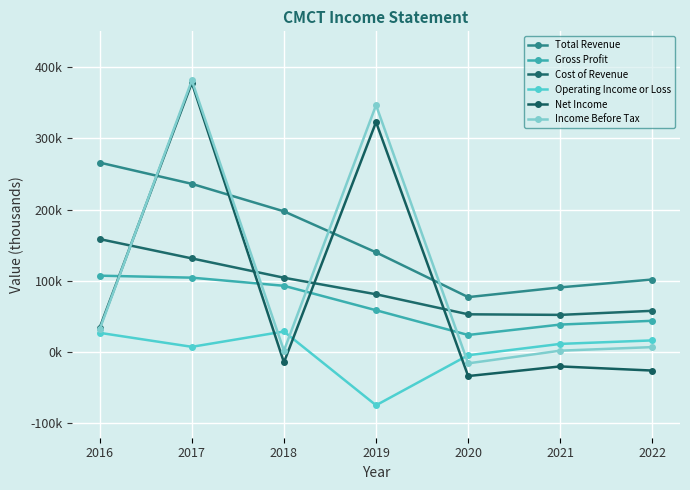

The value of Net Income at 2017 is 573872. True or false?

False